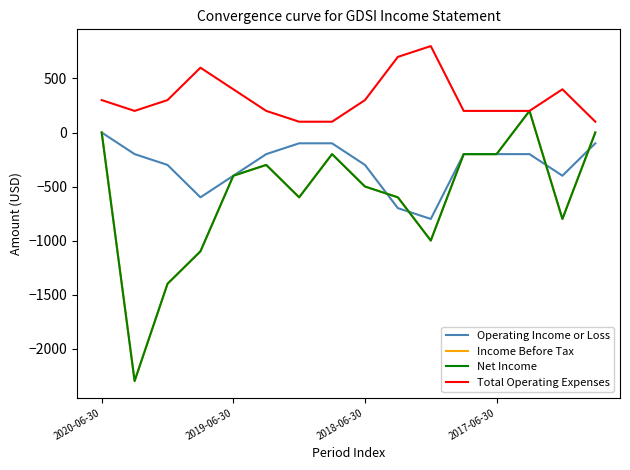

Rank the categories by Income Before Tax value from highest to lowest.

13, 2020-06-30, 15, 7, 11, 12, 5, 4, 8, 6, 9, 14, 10, 2017-06-30, 2018-06-30, 2019-06-30